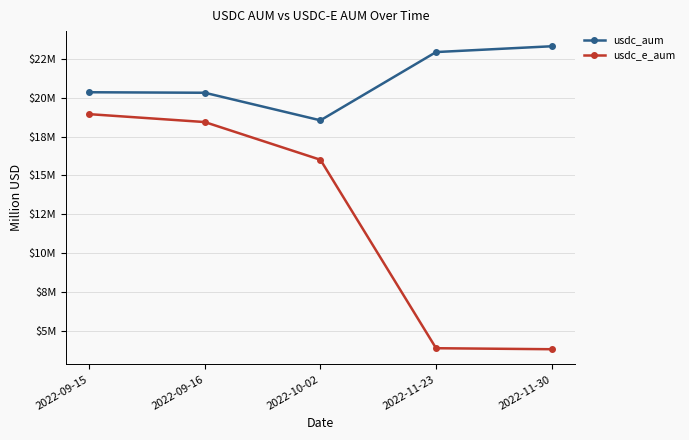

Rank the series at 2022-09-15 from highest to lowest value.

usdc_aum, usdc_e_aum